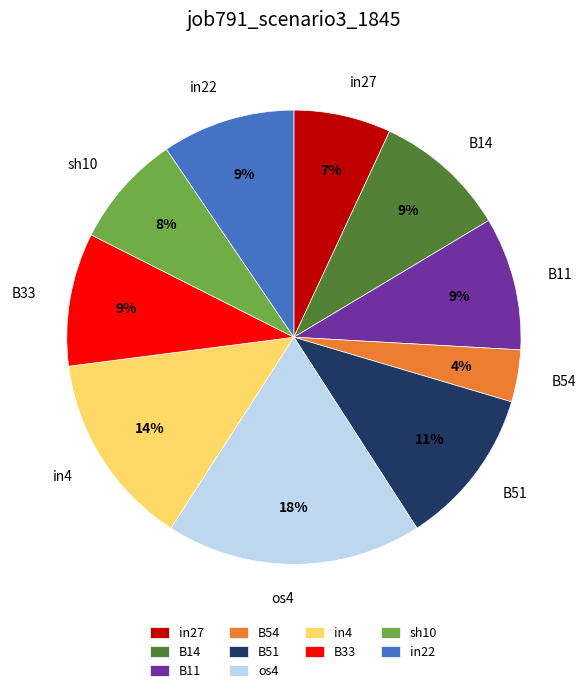

Is the sum of sh10 and in4 greater than half?

No